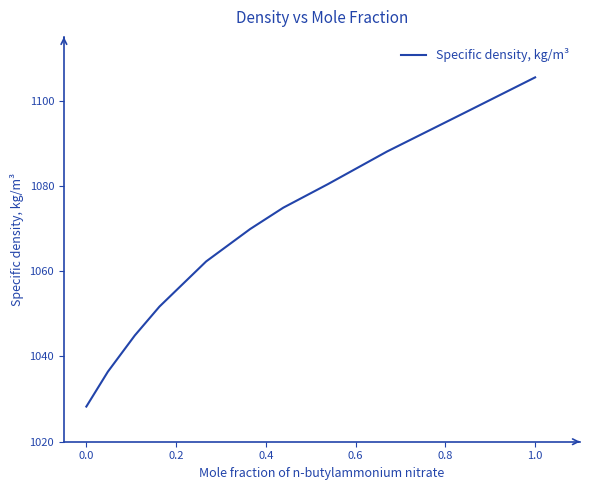

What is the maximum value shown in the chart?

1105.5